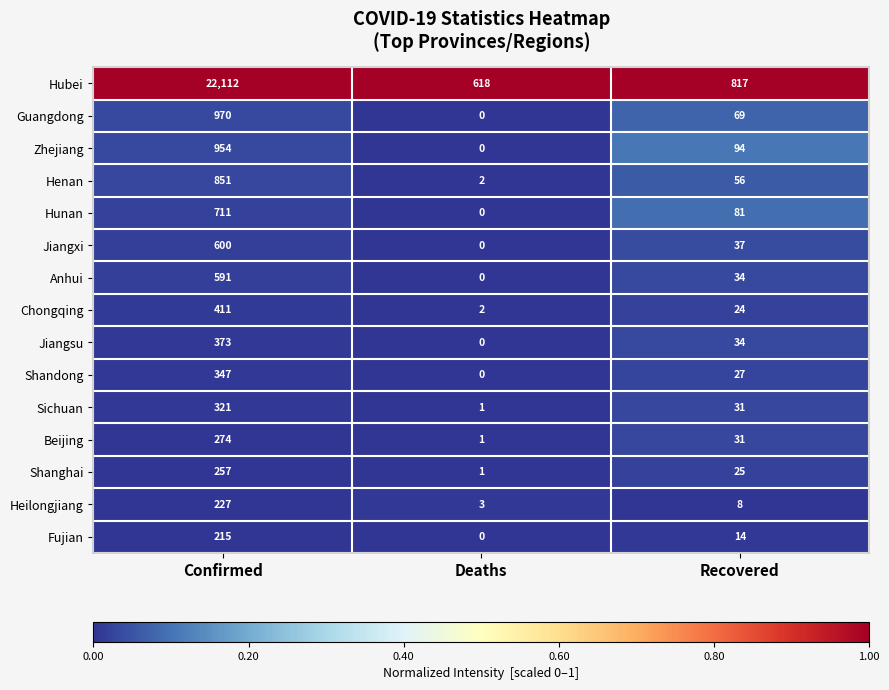

Which series has the largest total across all categories?

Hubei